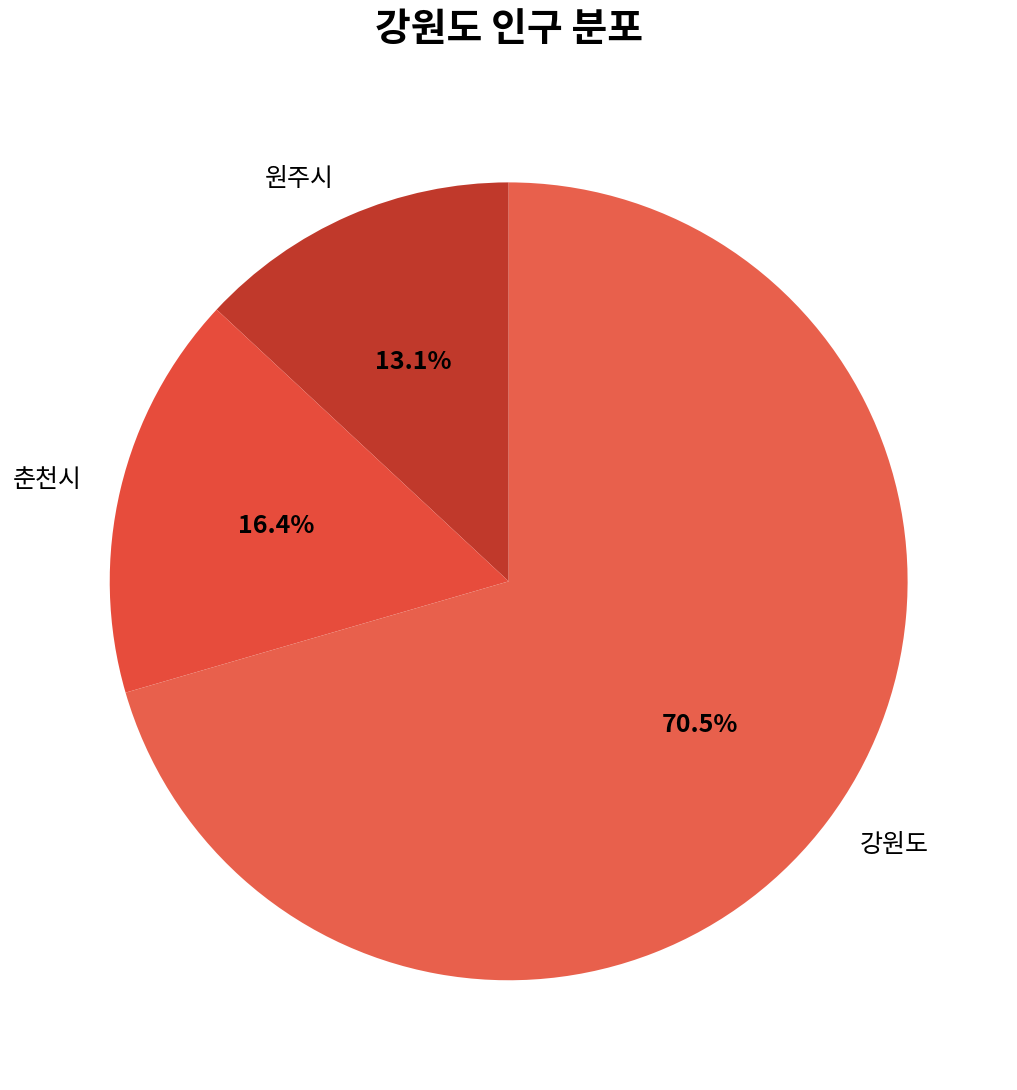

To the nearest percent, what is the average slice percentage?

33%